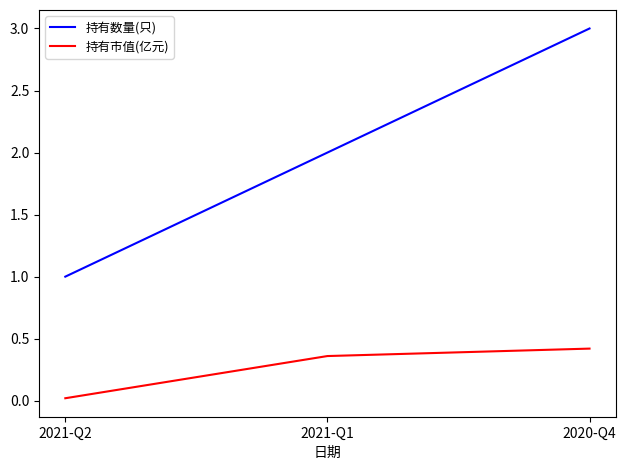

At which category is the sum across all series the highest?

2020-Q4